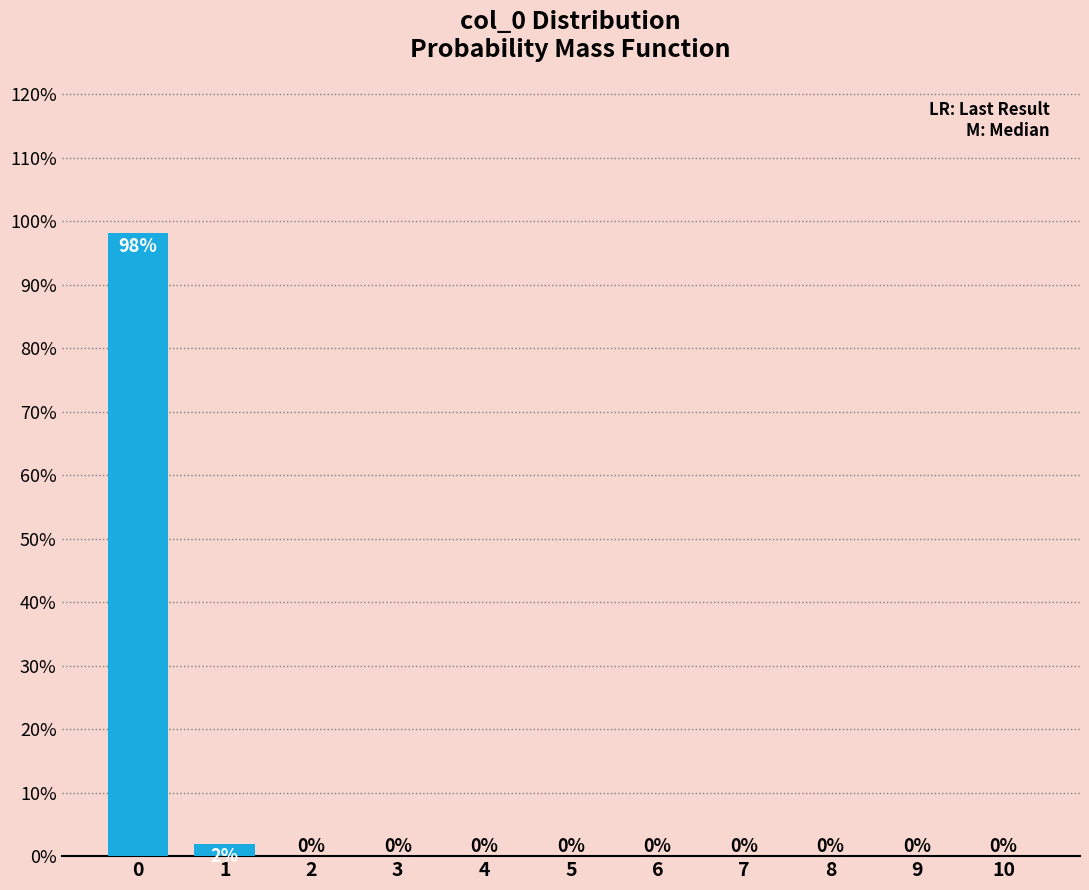

What is the maximum value shown in the chart?

98.1